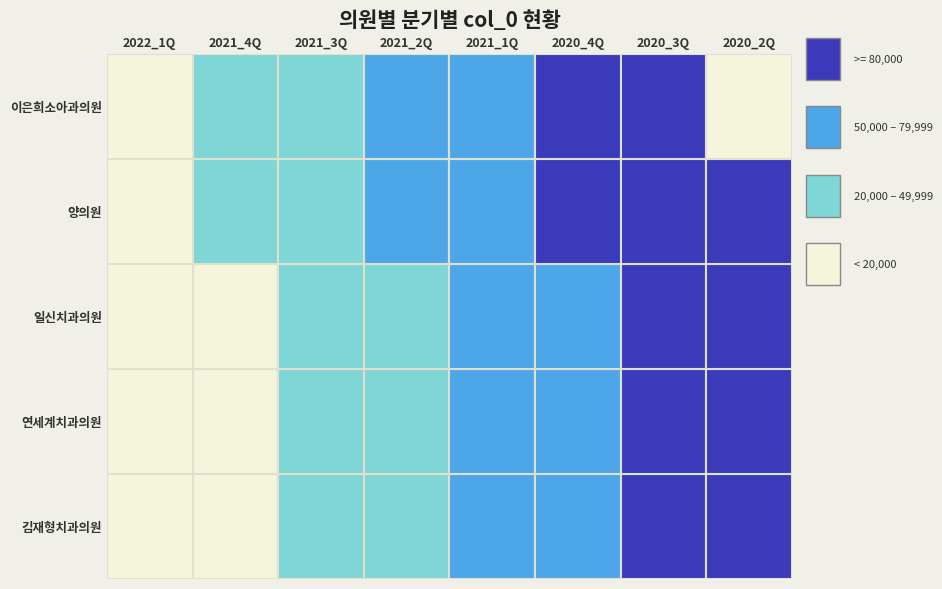

What is the average value of the 김재형치과의원 series?

51024